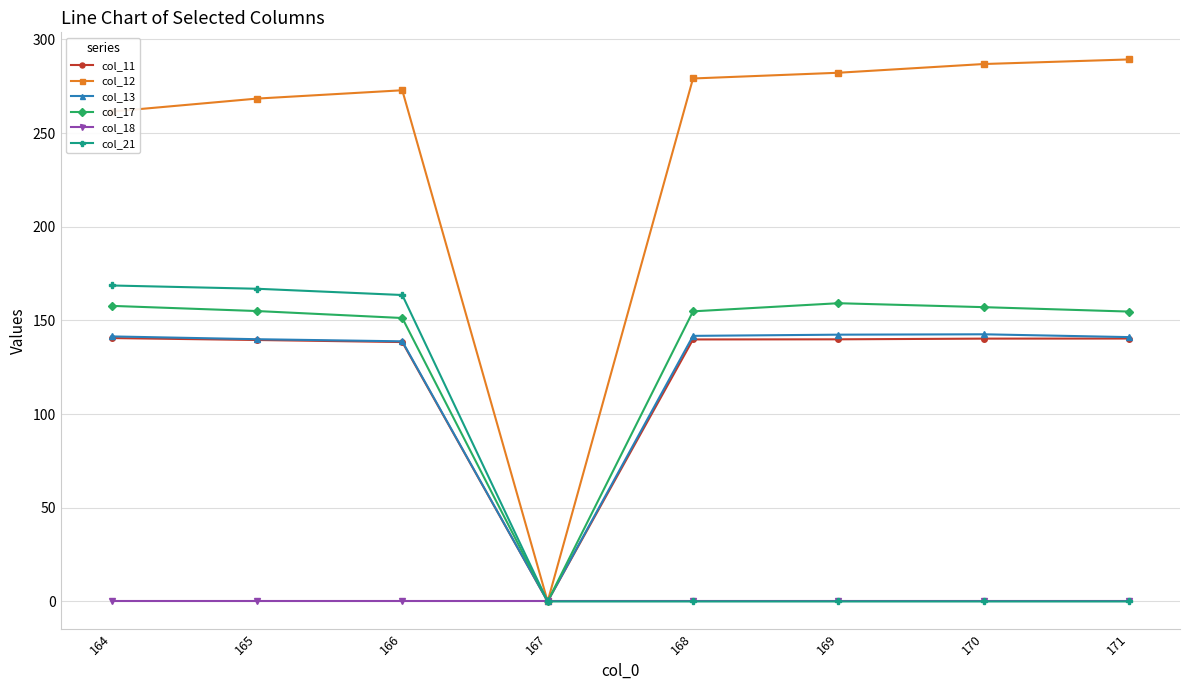

Which series has the largest range (max minus min)?

col_12